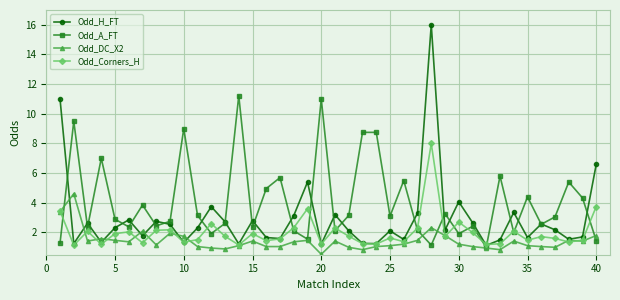

Which series has the largest total across all categories?

Odd_A_FT